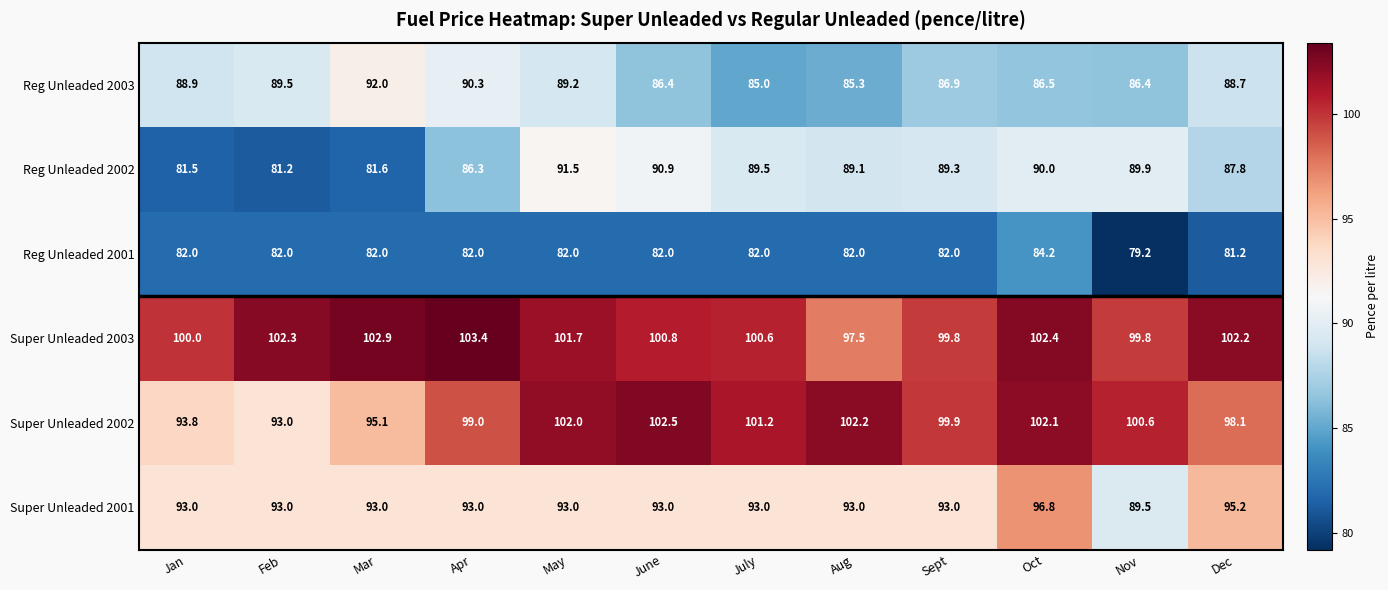

Which series has the largest range (max minus min)?

Reg Unleaded 2002